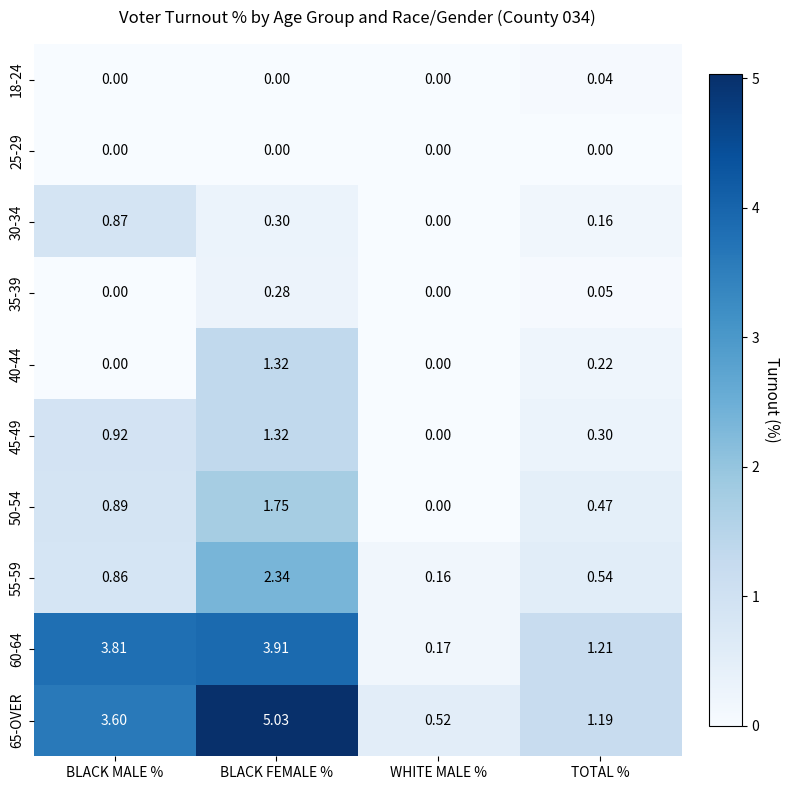

Which category has the highest value across all series?

BLACK FEMALE %